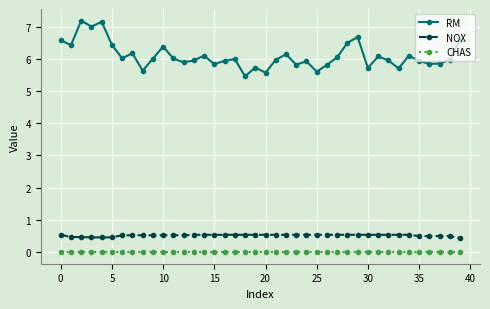

What is the maximum value shown in the chart?

7.2